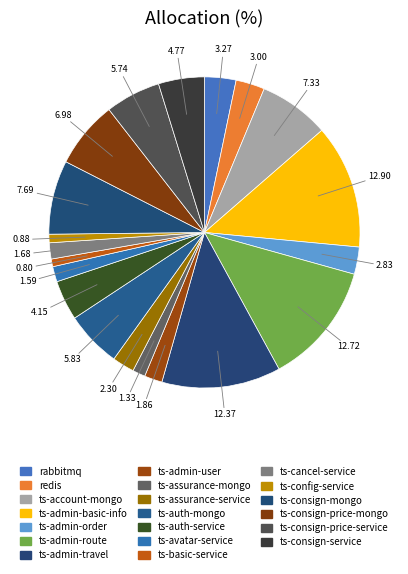

How many slices are in this pie chart?

20